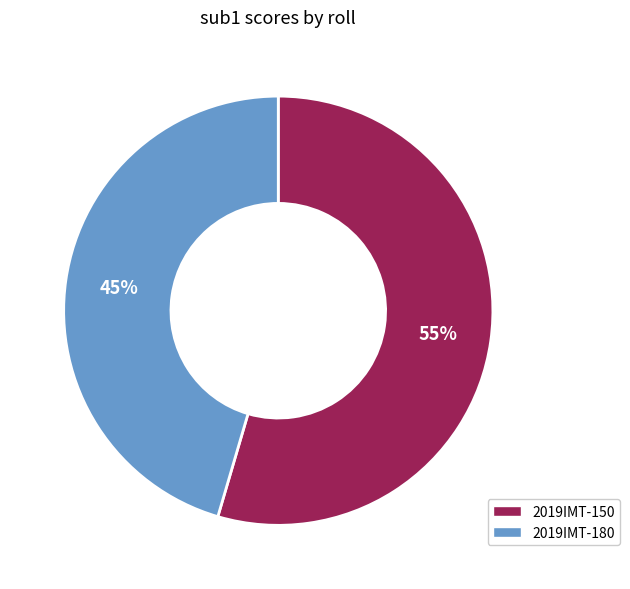

How many slices are in this pie chart?

2